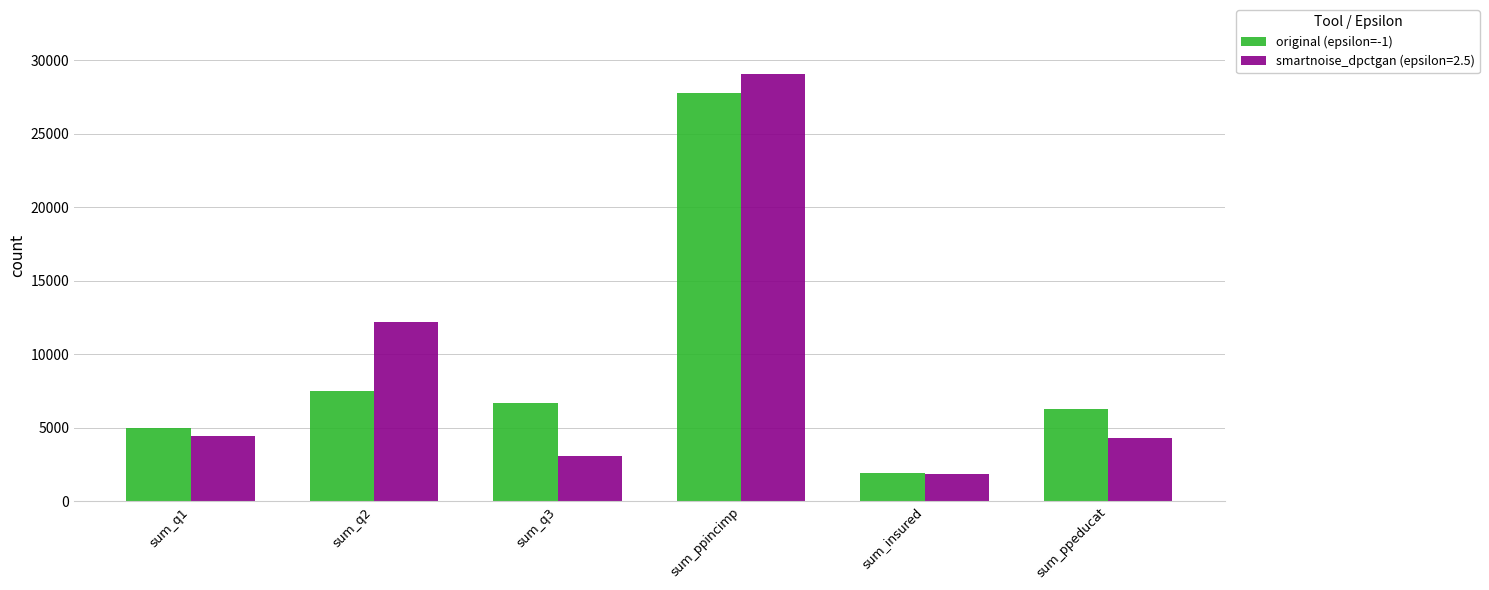

Is the value of original (epsilon=-1) at sum_q2 greater than the value of smartnoise_dpctgan (epsilon=2.5) at sum_q3?

Yes